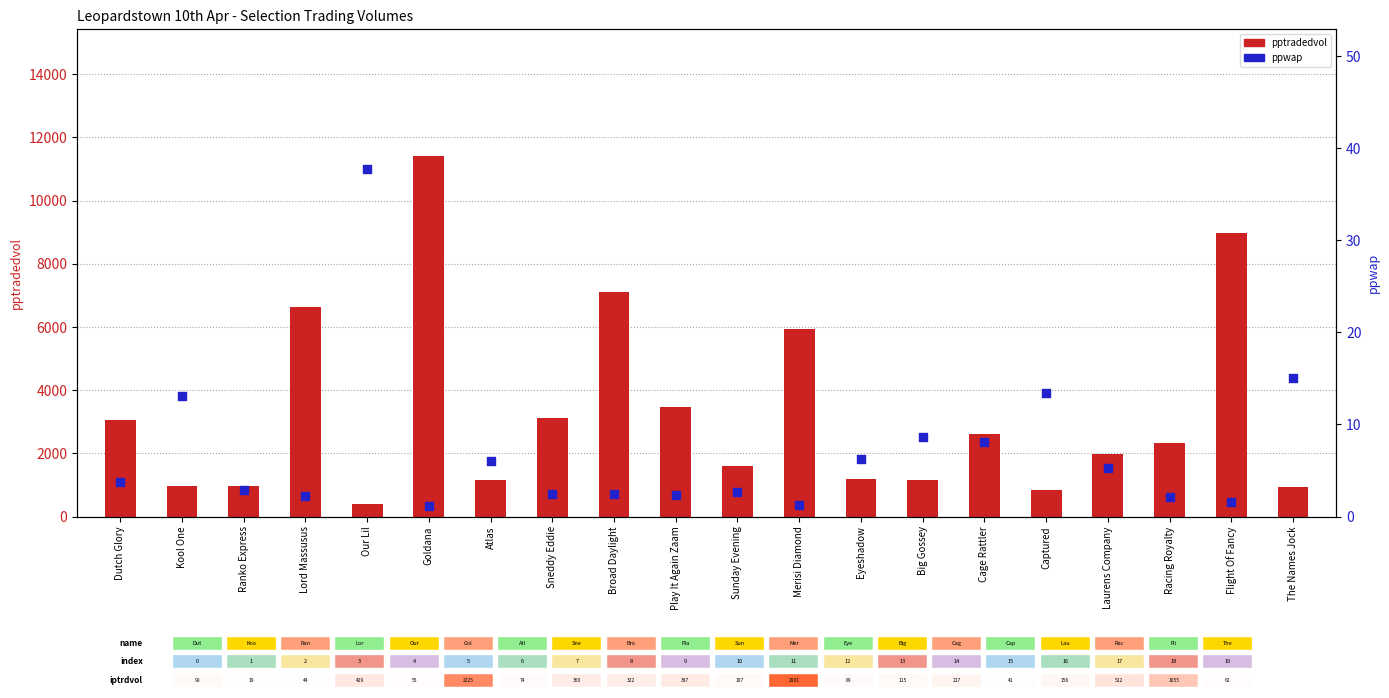

Which series reaches the minimum Y coordinate?

ppwap